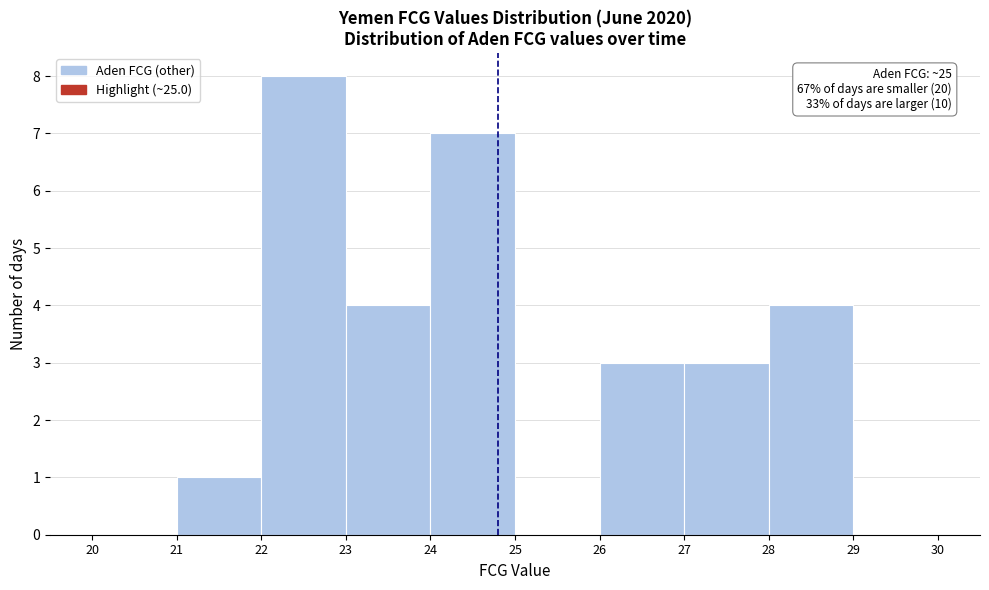

Which range on the x-axis has the tallest bar?

22 to 23